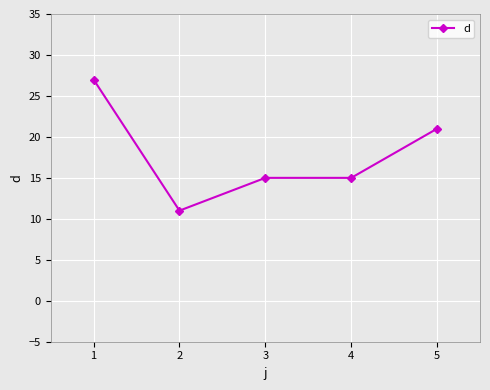

Is it true that the value at 1 is 27?

True